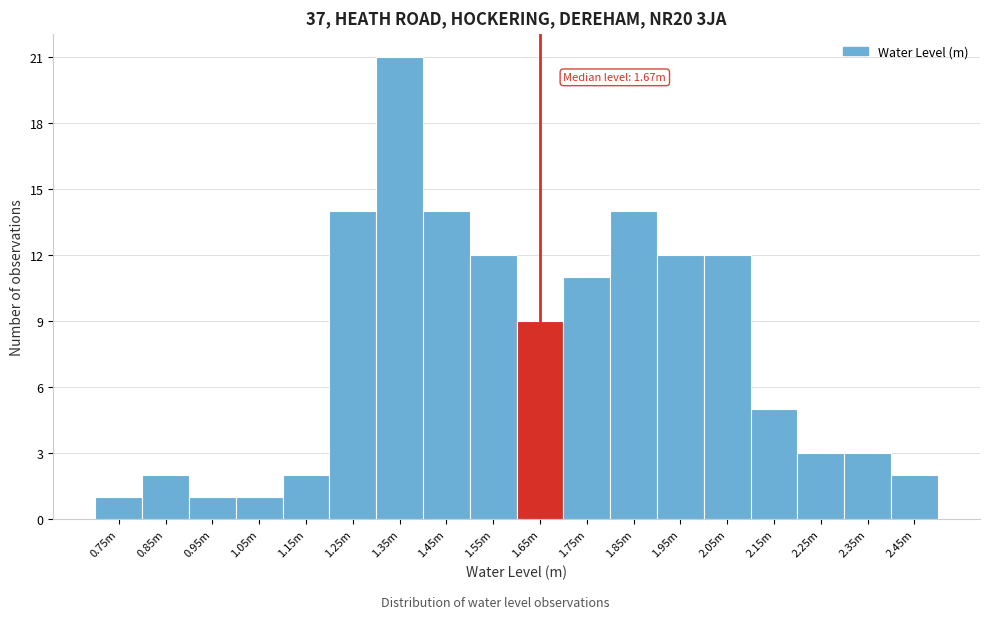

Reading right to left, extract all data points from this chart.

2.45m=2	2.35m=3	2.25m=3	2.15m=5	2.05m=12	1.95m=12	1.85m=14	1.75m=11	1.65m=9	1.55m=12	1.45m=14	1.35m=21	1.25m=14	1.15m=2	1.05m=1	0.95m=1	0.85m=2	0.75m=1